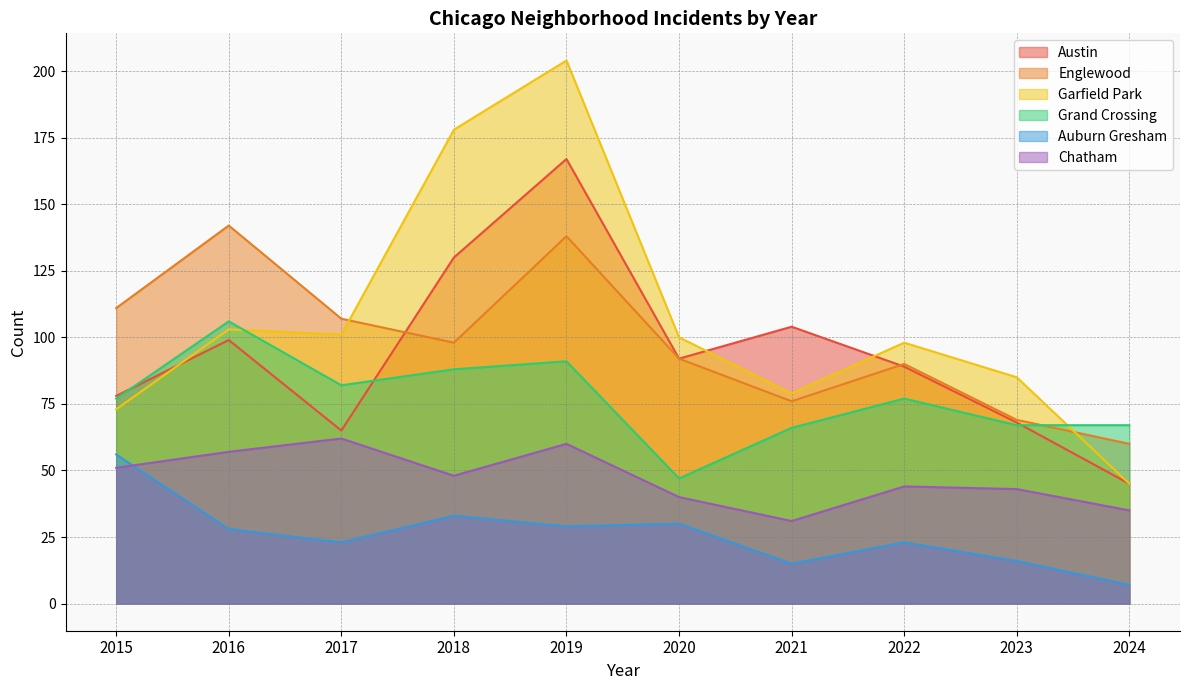

Reading right to left, extract all data points from this chart.

Austin: 45	68	89	104	92	167	130	65	99	78
Englewood: 60	69	90	76	92	138	98	107	142	111
Garfield Park: 45	85	98	79	100	204	178	101	103	73
Grand Crossing: 67	67	77	66	47	91	88	82	106	77
Auburn Gresham: 7	16	23	15	30	29	33	23	28	56
Chatham: 35	43	44	31	40	60	48	62	57	51